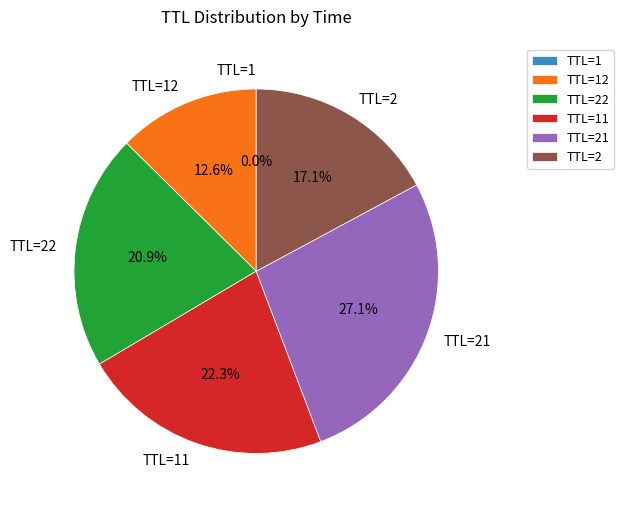

Approximately how many times larger is the value at TTL=21 compared to TTL=22?

1.3